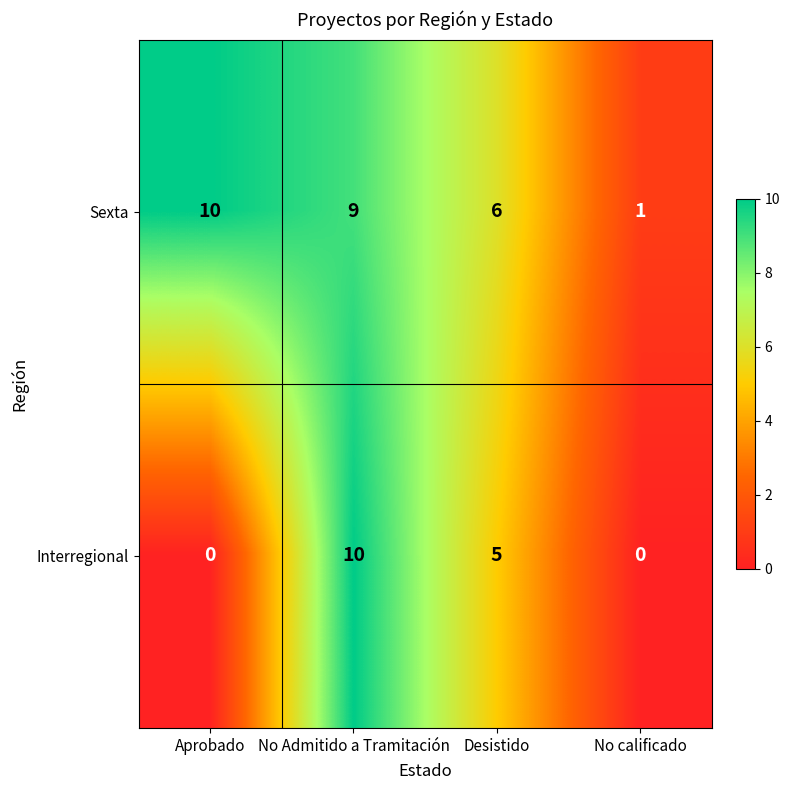

Count the number of categories in the chart.

4